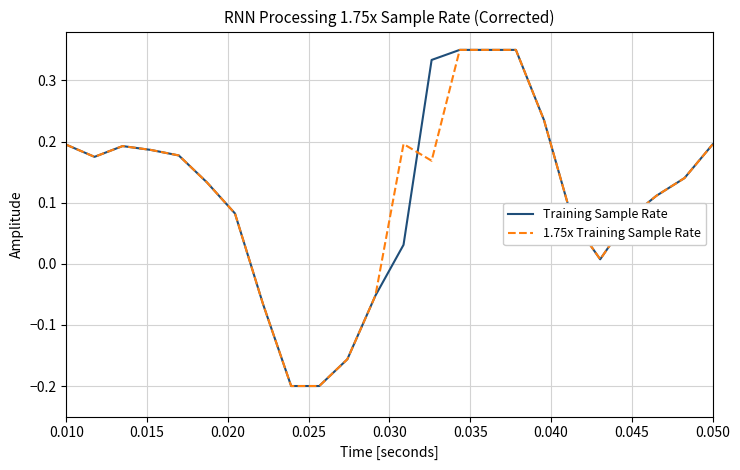

How many lines are shown in the chart?

2